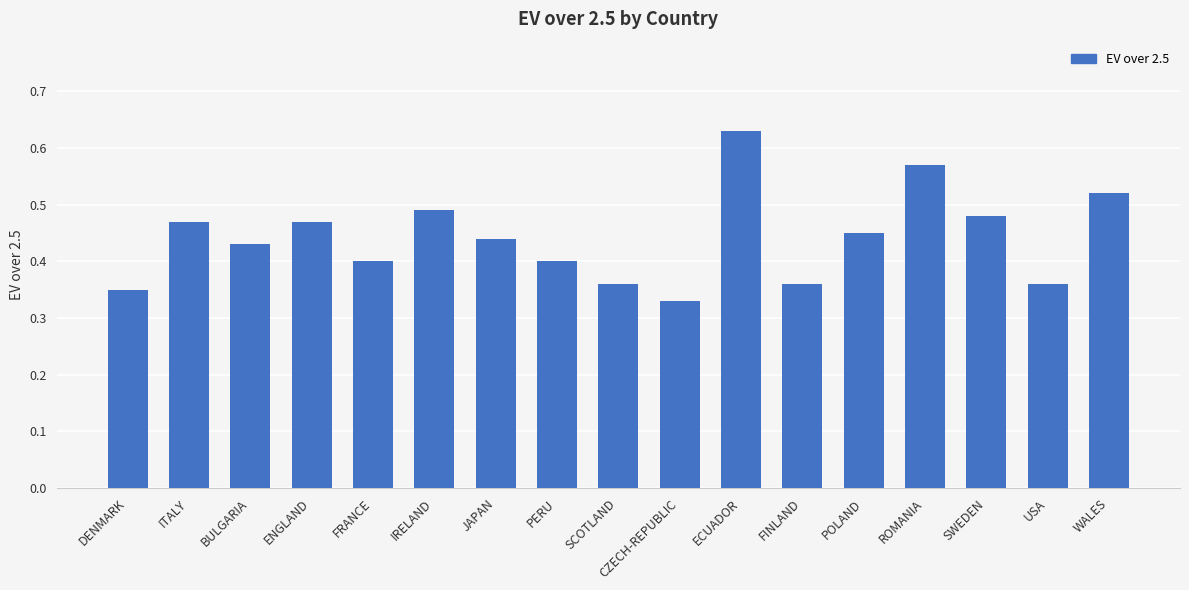

At which category does the chart reach its minimum across all series?

CZECH-REPUBLIC